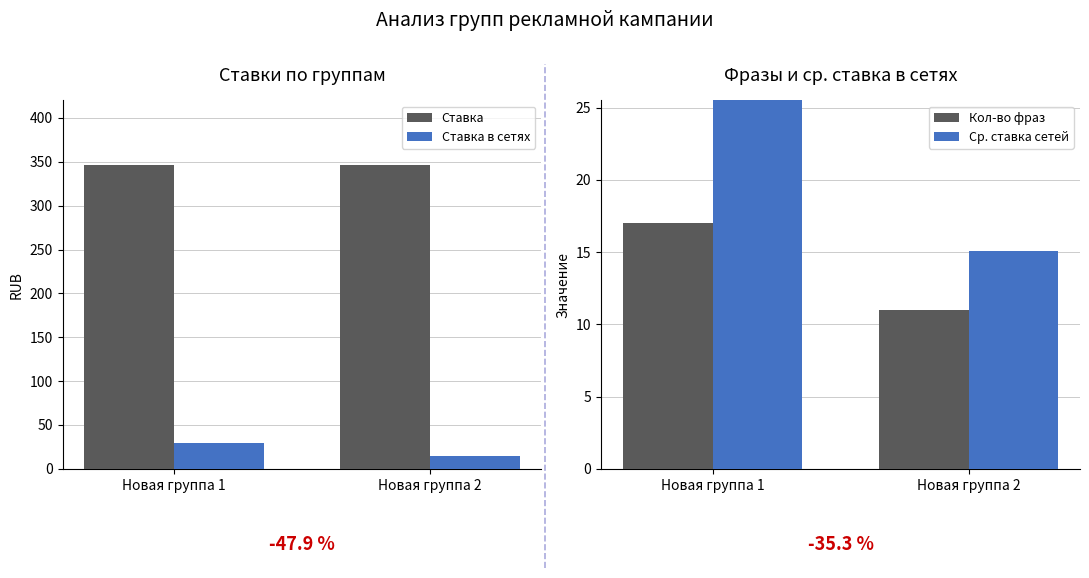

How many groups of bars are there?

2